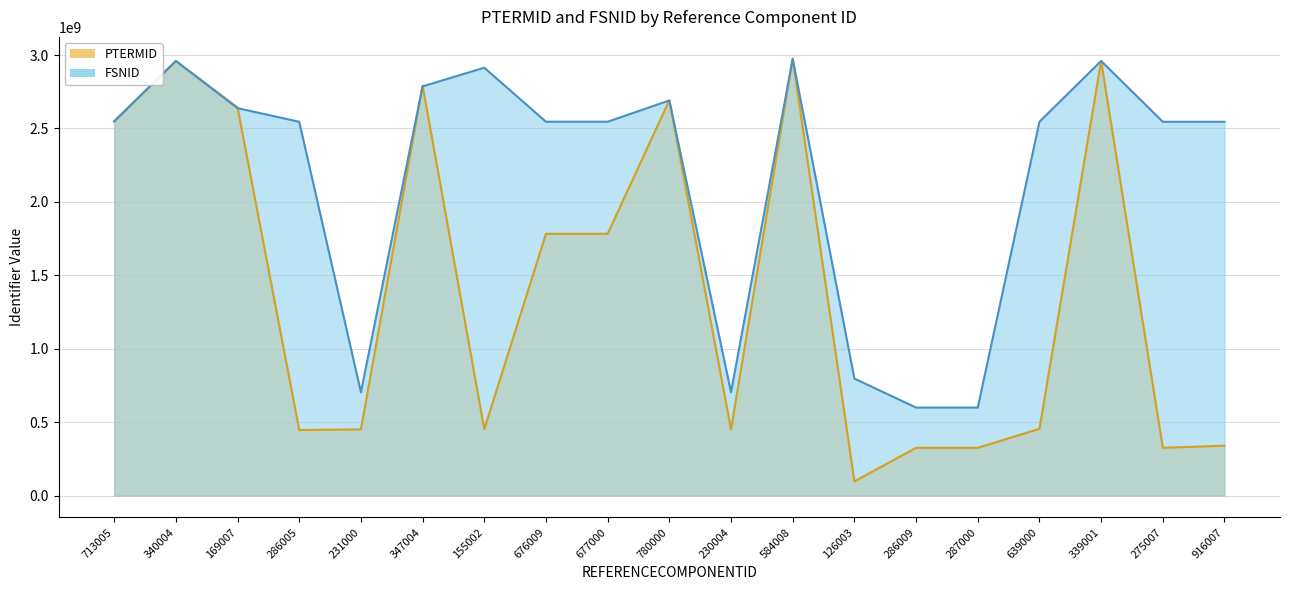

True or false: FSNID and PTERMID intersect in this chart.

True